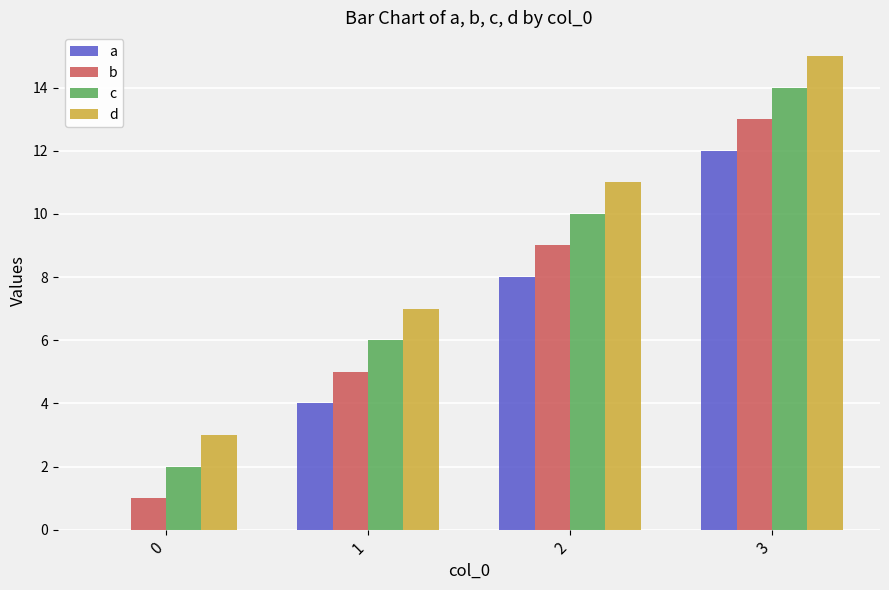

The c series shows 14 at 3. True or false?

True